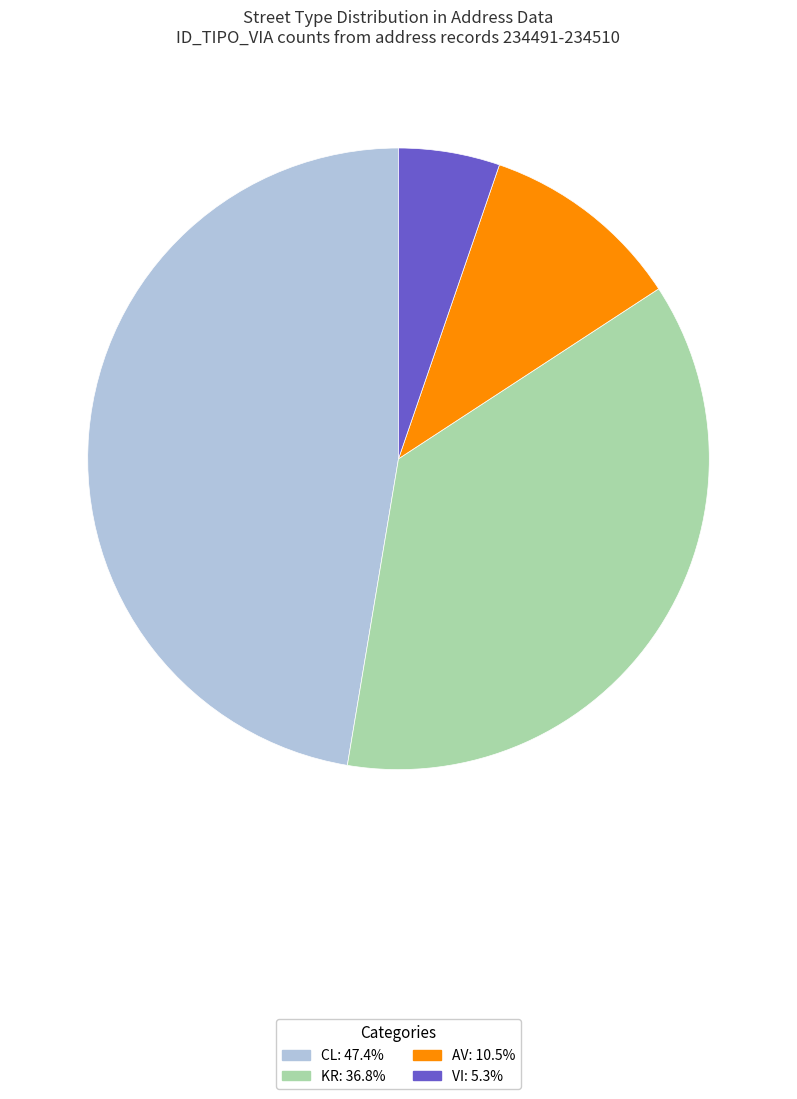

Is there a majority slice in this chart?

No